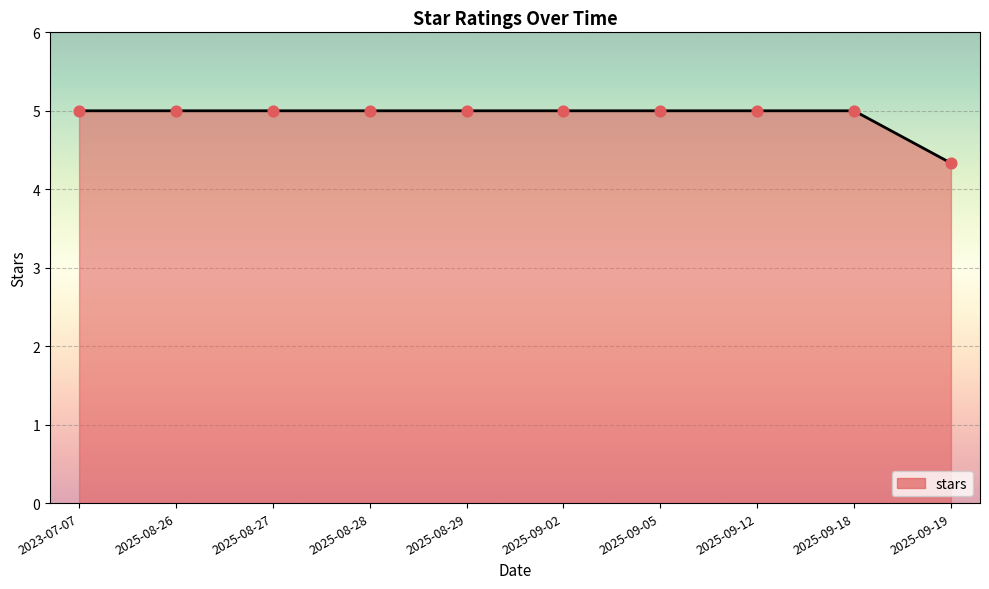

Approximately how many times larger is the value at 2025-09-12 compared to 2025-08-28?

1.0